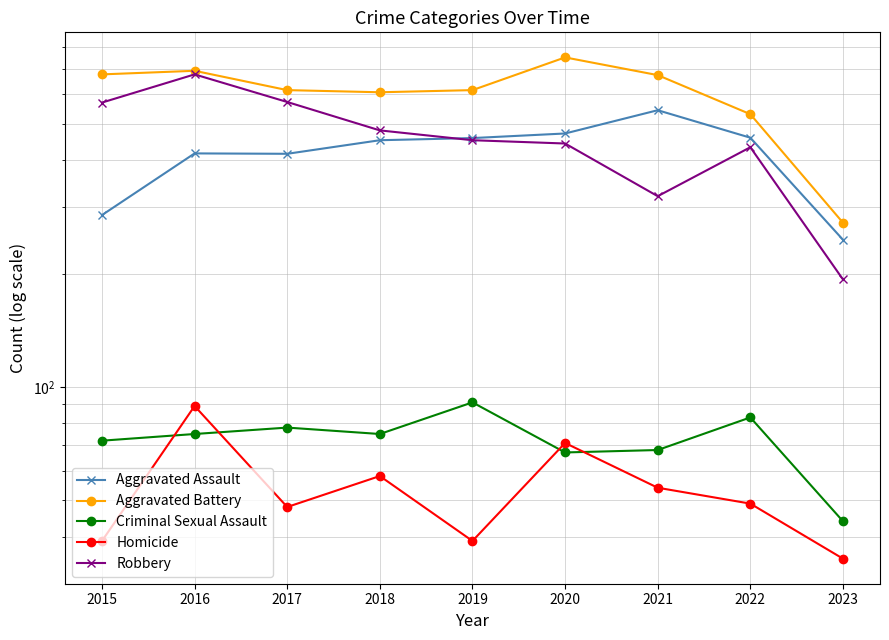

Where does the Homicide series first go above 49?

2016